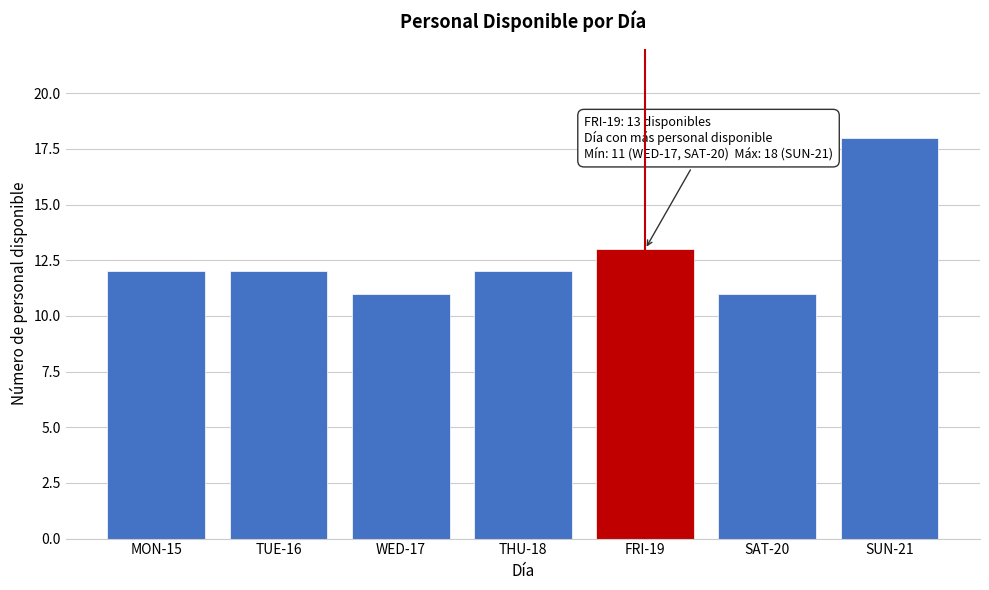

Reading left to right, transcribe all the data shown in this chart.

12	12	11	12	13	11	18